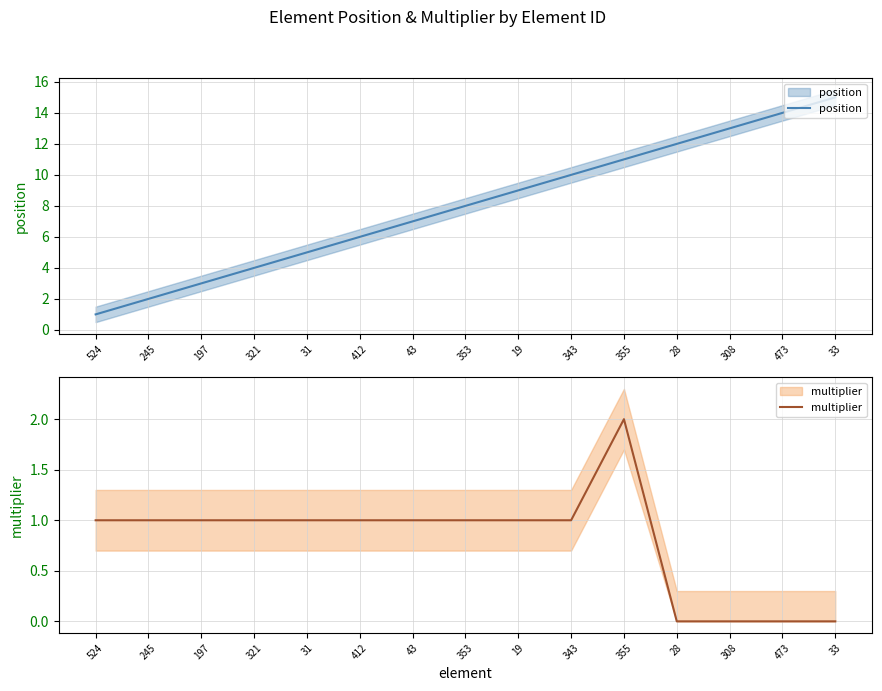

True or false: position and multiplier intersect in this chart.

False